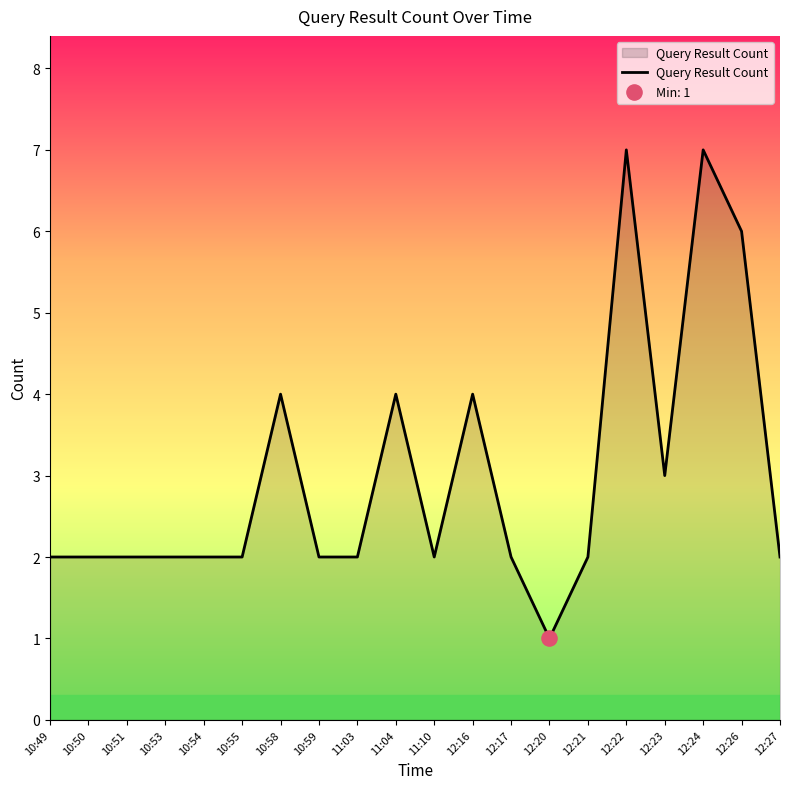

What is the change in value from 12:22 to 12:23?

-4